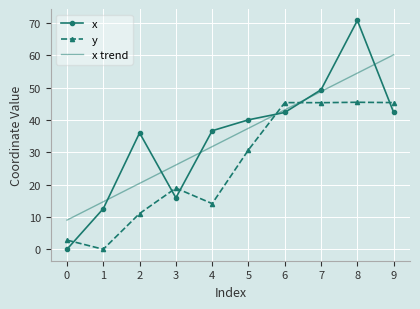

How many categories are shown in the chart?

10